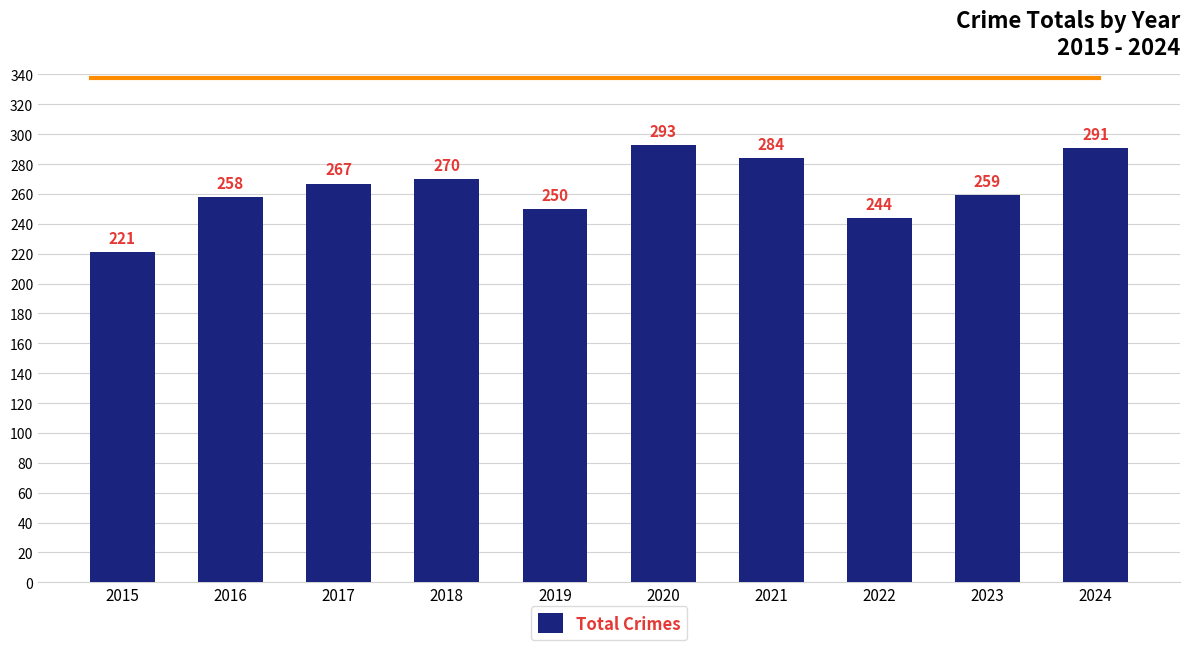

Approximately how many times larger is the value at 2024 compared to 2020?

1.0